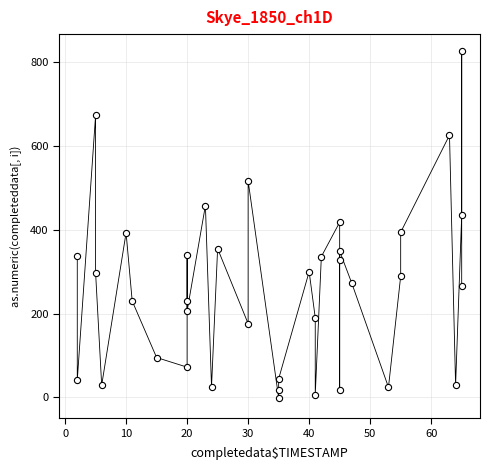

What is the range of Y values (max minus min)?

827